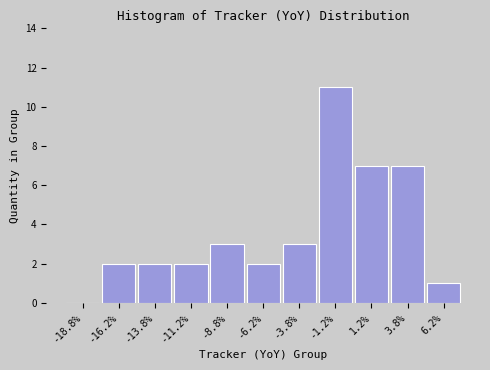

How tall is the bar that spans -2.5 to 0.0 on the x-axis? The values are not printed on the chart, so give them approximately, as read against the axis.

11